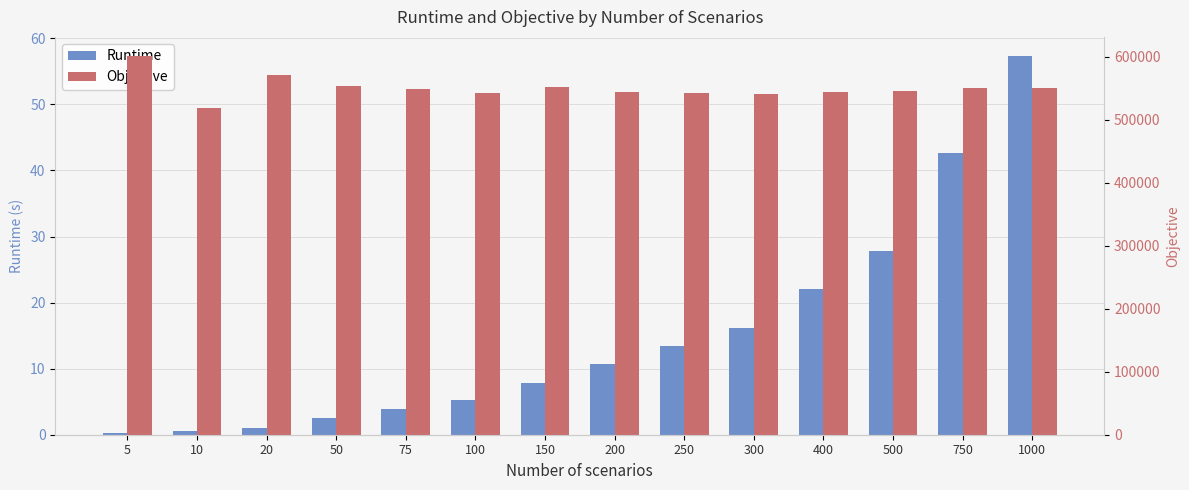

How many groups of bars are there?

14